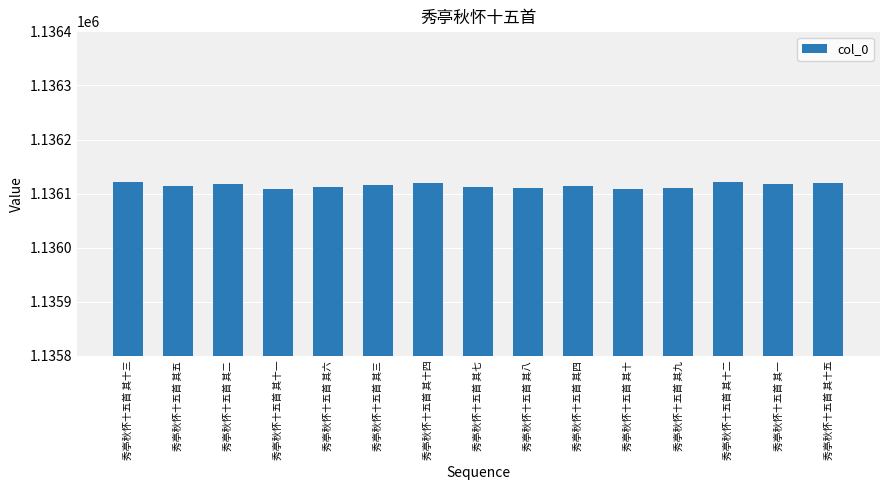

What is the difference between the values at 秀亭秋怀十五首 其八 and 秀亭秋怀十五首 其十五?

8